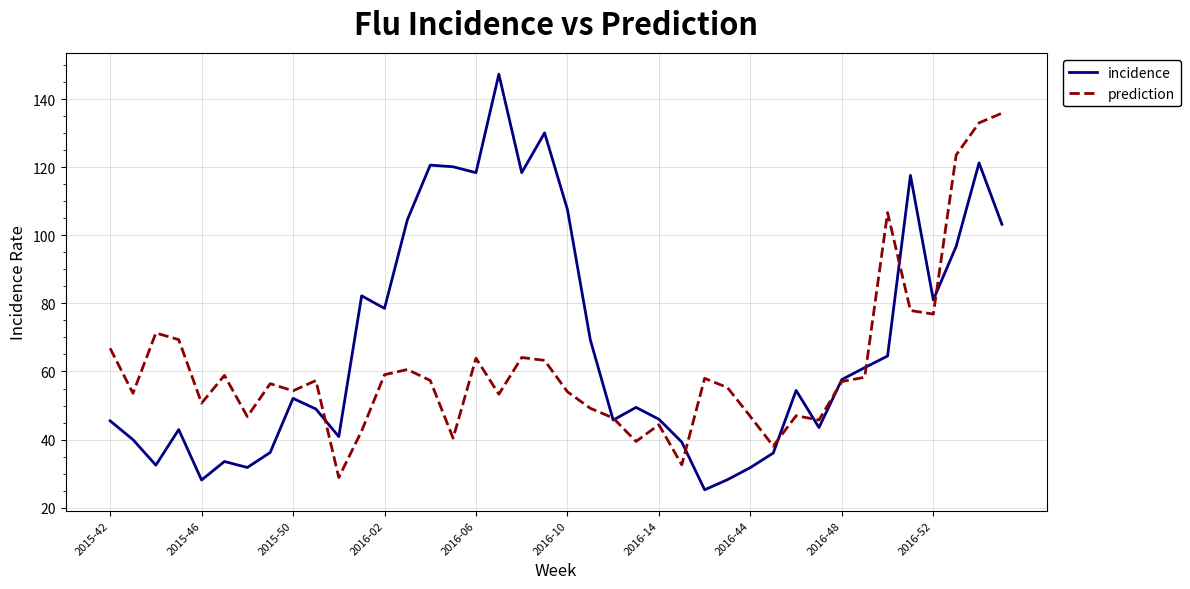

What is the difference between the maximum and second lowest values in the prediction series?

103.3